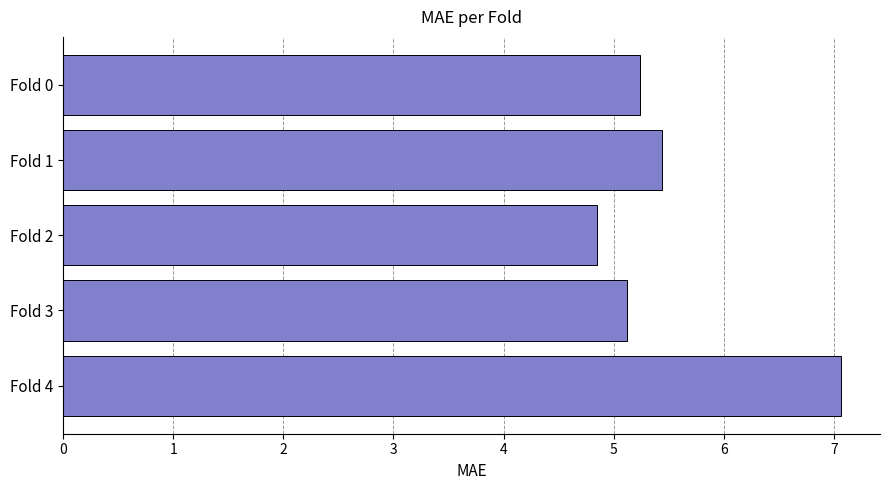

What is the ratio of the value at Fold 4 to the value at Fold 2?

1.5